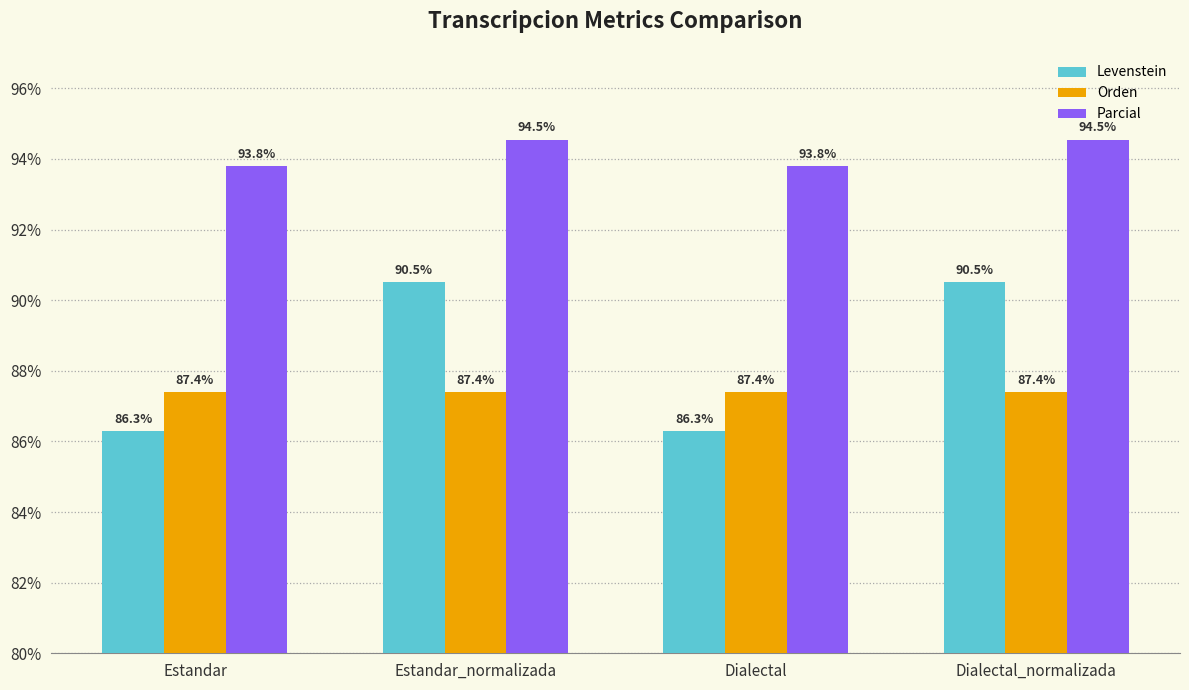

What is the maximum value for Orden?

87.4